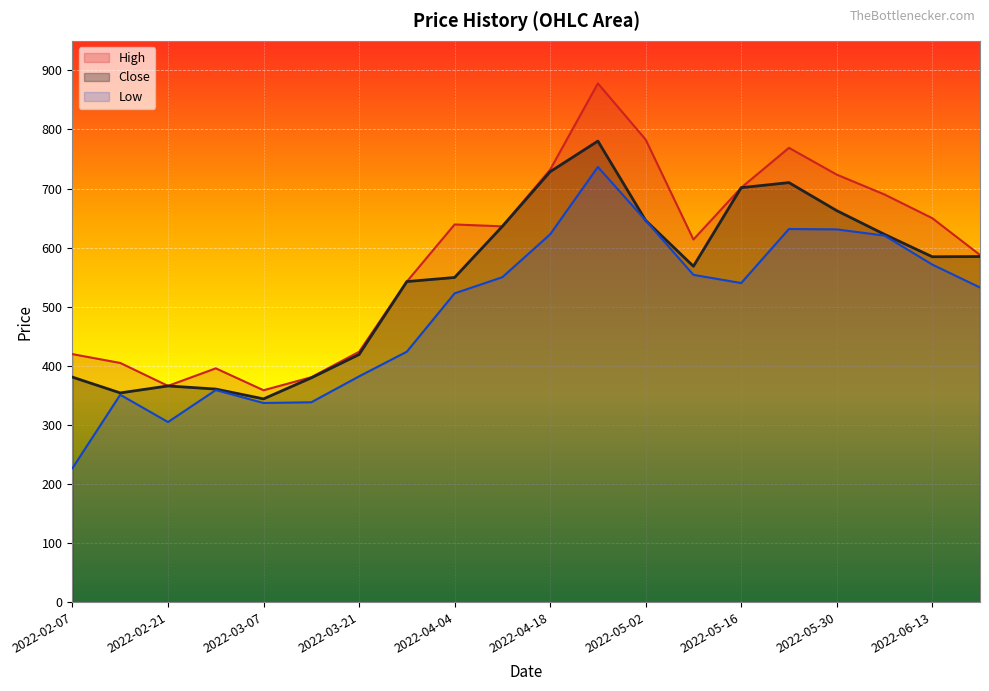

Is the value of High at 2022-06-06 greater than the value of Low at 2022-03-14?

Yes